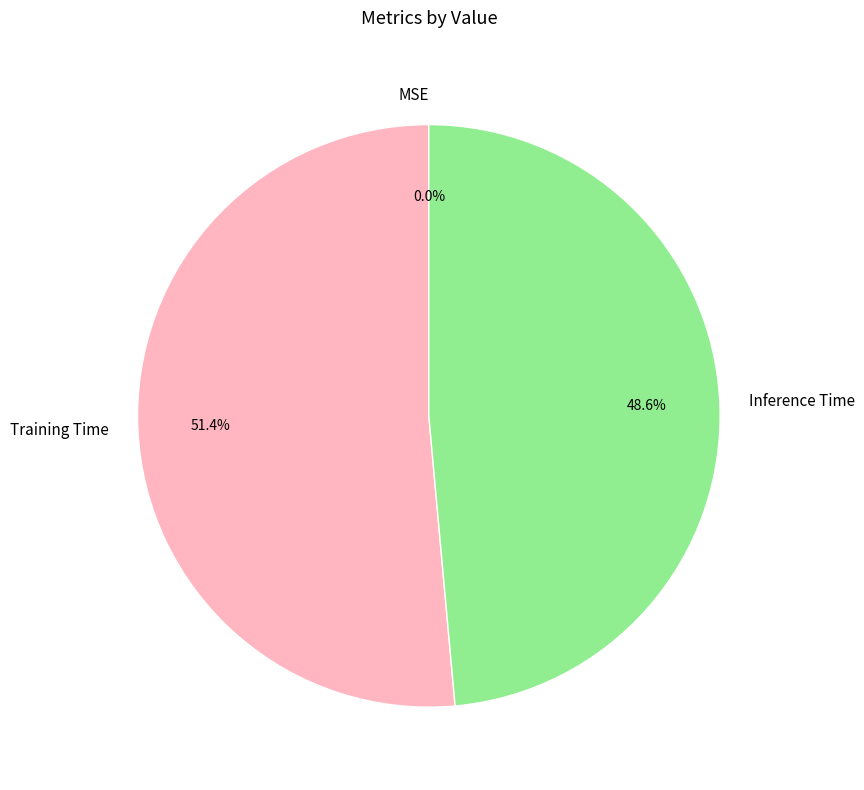

Combined, what portion of the pie is Training Time and Inference Time?

100.0%